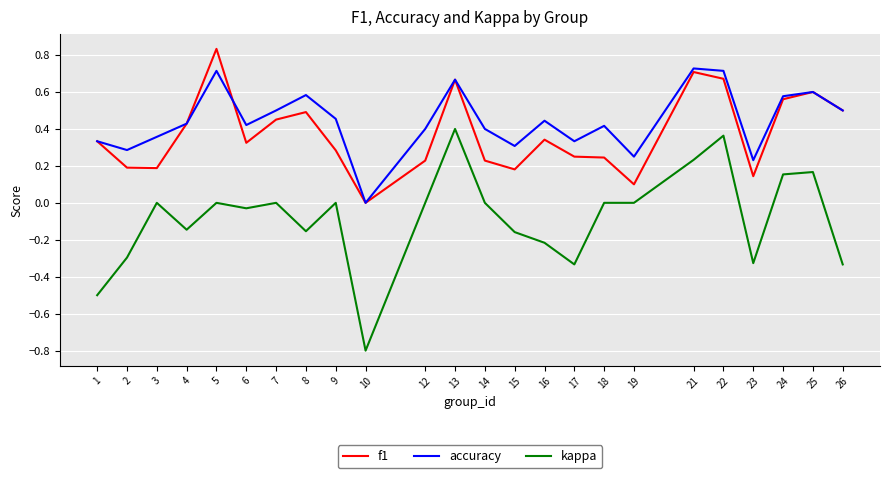

The kappa series shows -0.6 at 17. True or false?

False